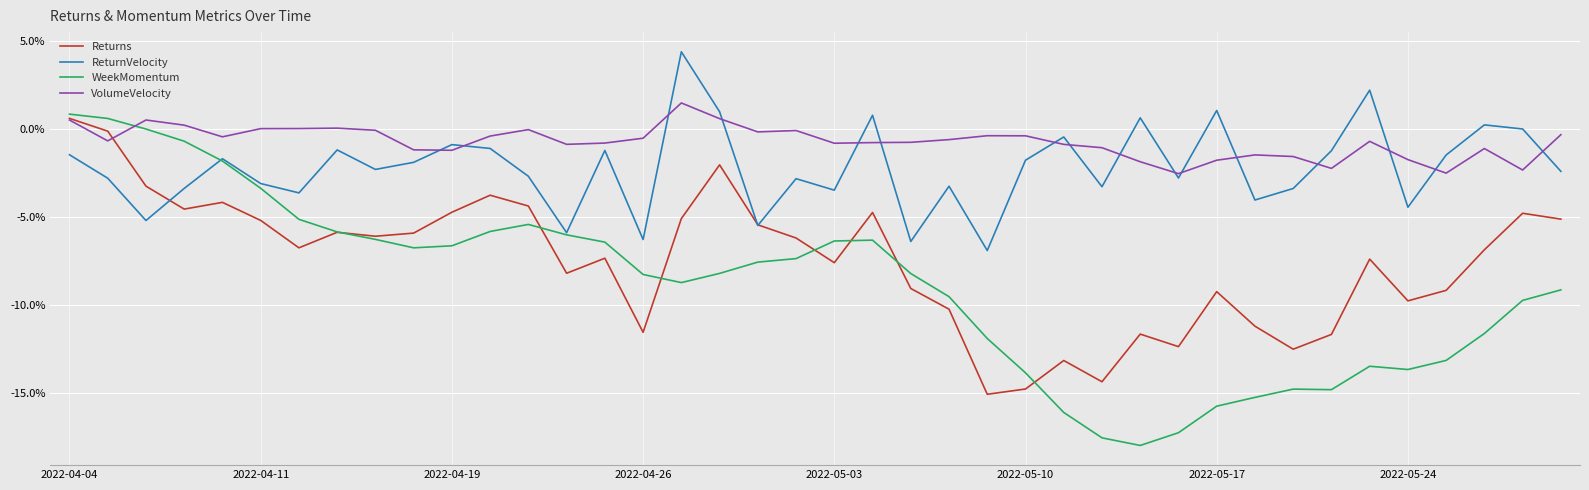

Rank the series by their average value, from highest to lowest.

VolumeVelocity, ReturnVelocity, Returns, WeekMomentum